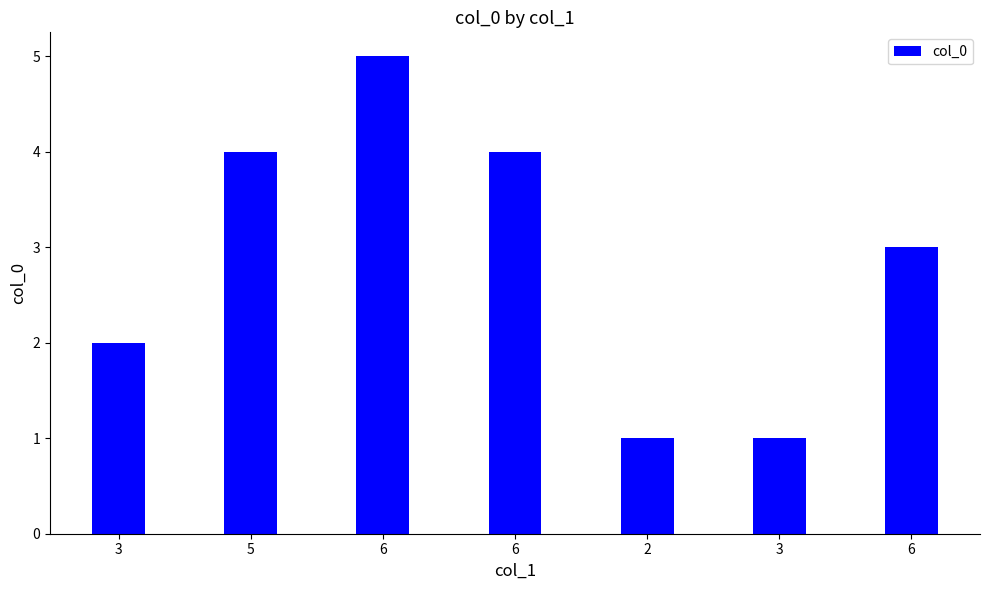

How many bars are there in total?

7